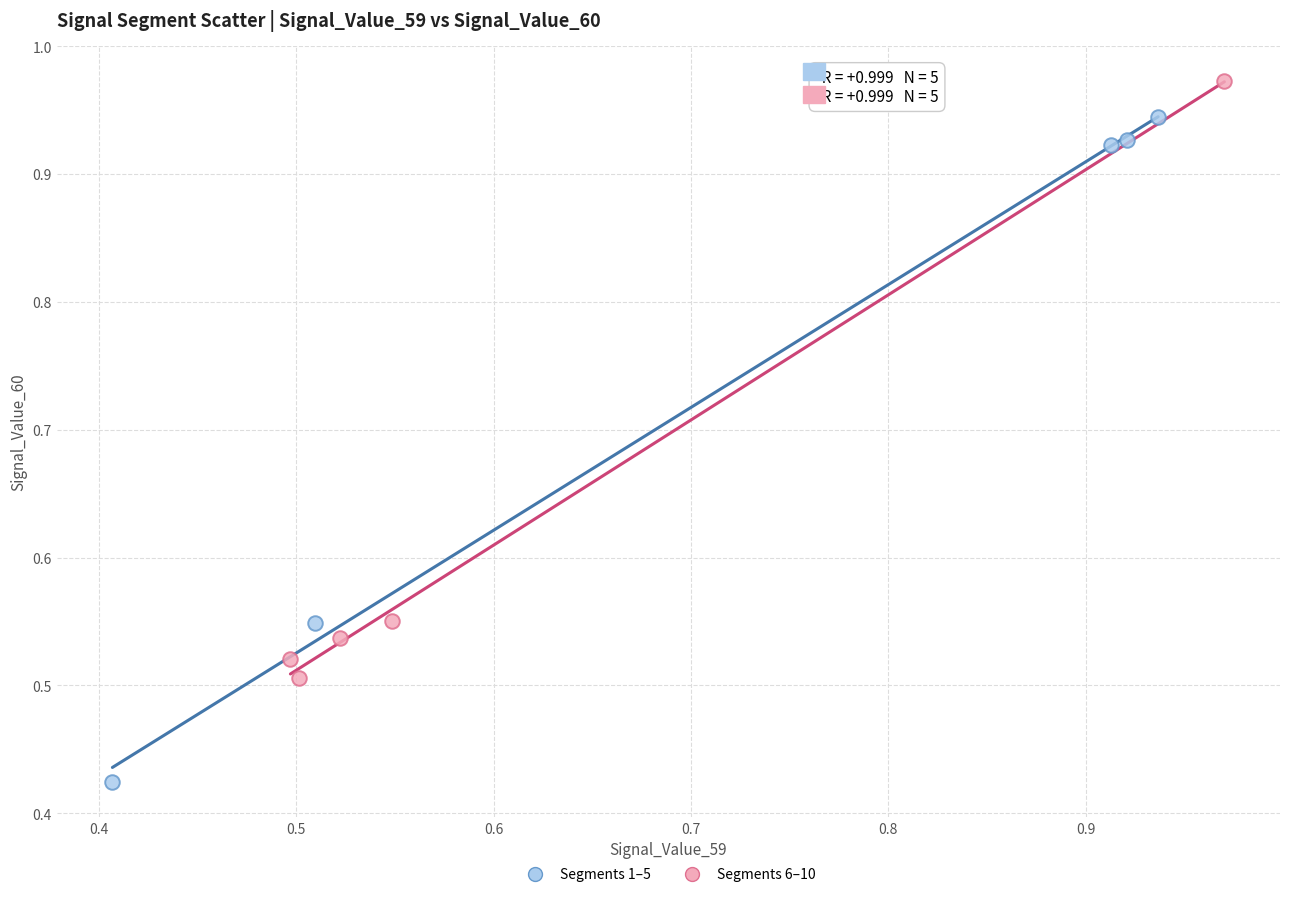

Which series contains the lowest Y value?

Segments 1–5